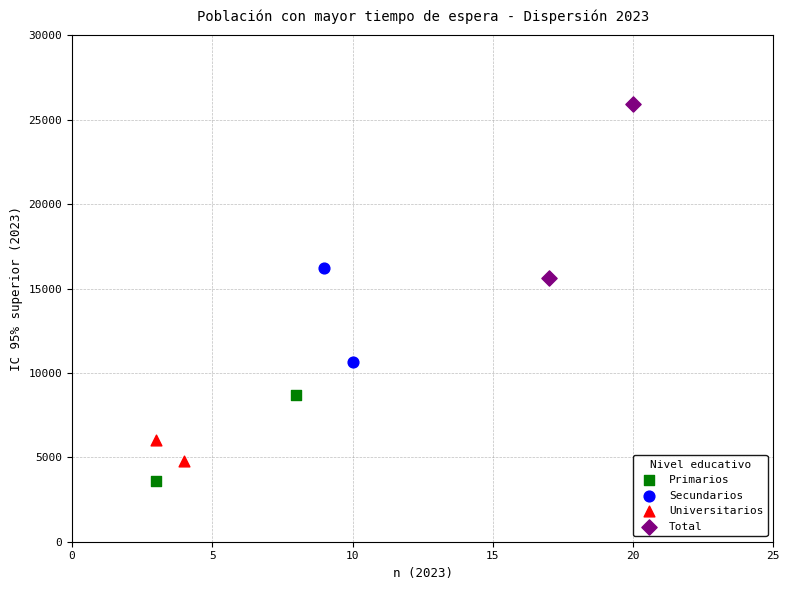

Which series has the largest Y range (max minus min)?

Total